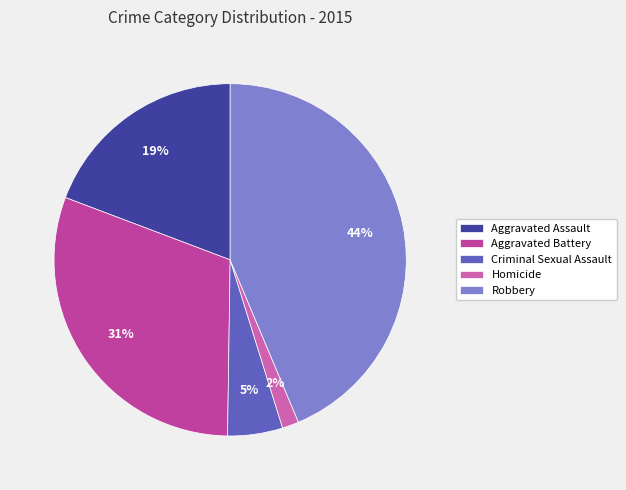

To the nearest percent, what is the difference between the Criminal Sexual Assault and Aggravated Assault slice percentages?

14%